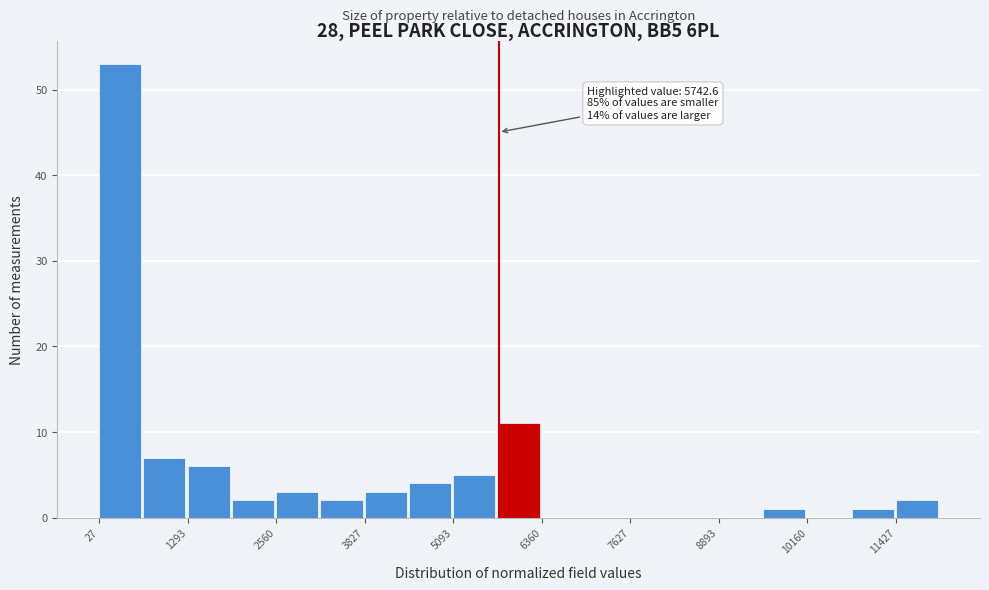

Around what value on the x-axis is the tallest bar? Give the approximate position of its centre, as read against the axis.

400